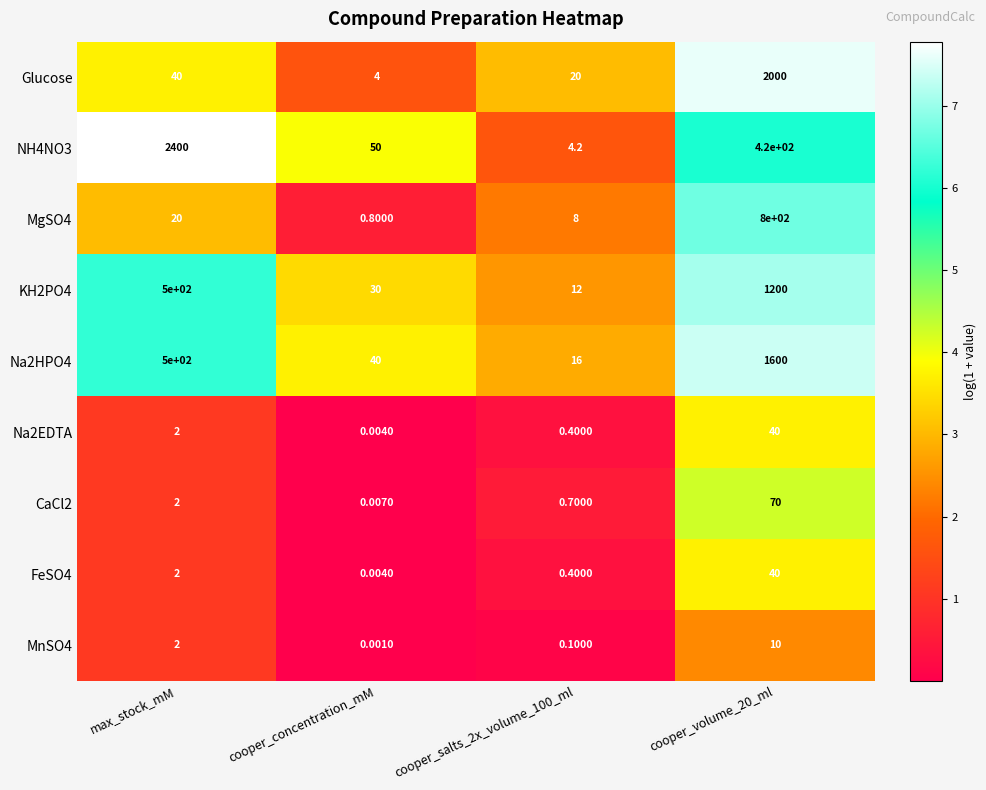

Count the number of categories in the chart.

4